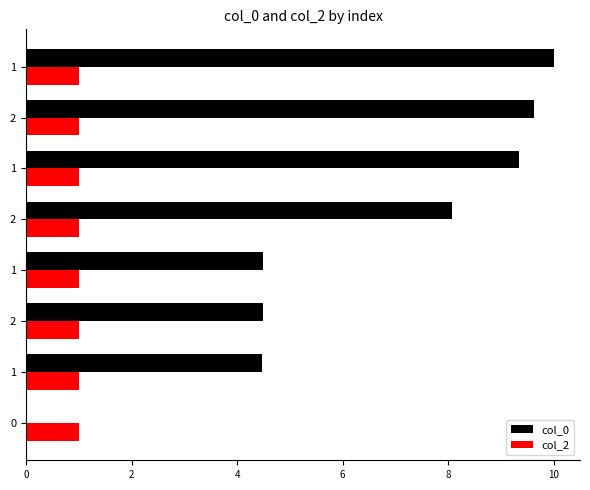

Which series has the largest total across all categories?

col_0